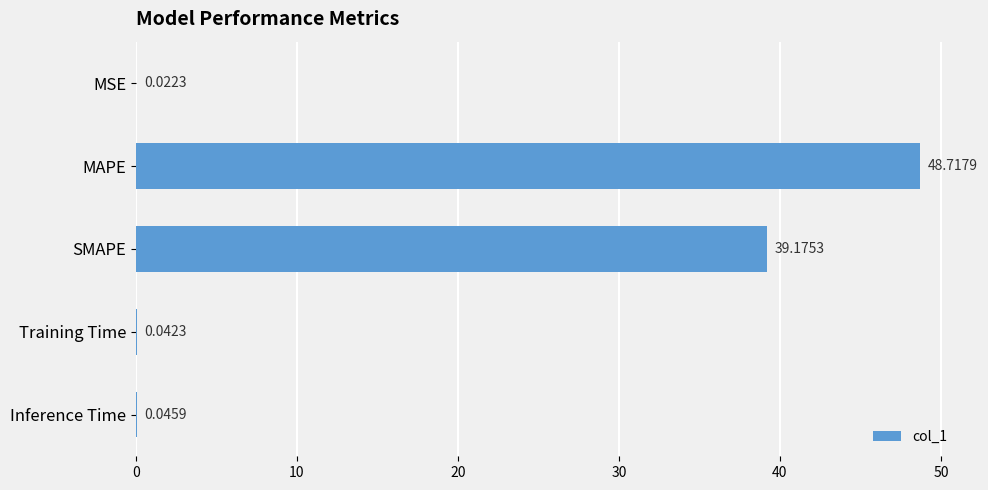

At which category does the chart reach its peak across all series?

MAPE